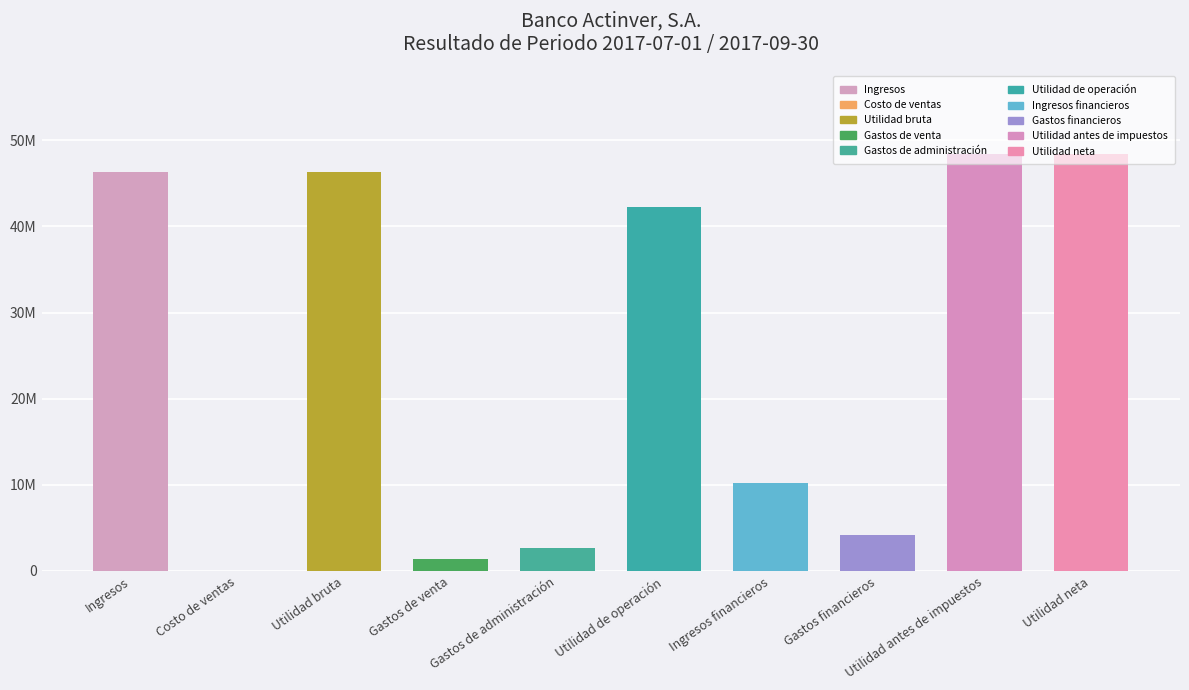

Reading left to right, transcribe all the data shown in this chart.

Ingresos=46292000	Costo de ventas=0	Utilidad bruta=46292000	Gastos de venta=1343000	Gastos de administración=2676000	Utilidad de operación=42273000	Ingresos financieros=10224000	Gastos financieros=4123000	Utilidad antes de impuestos=48374000	Utilidad neta=48374000